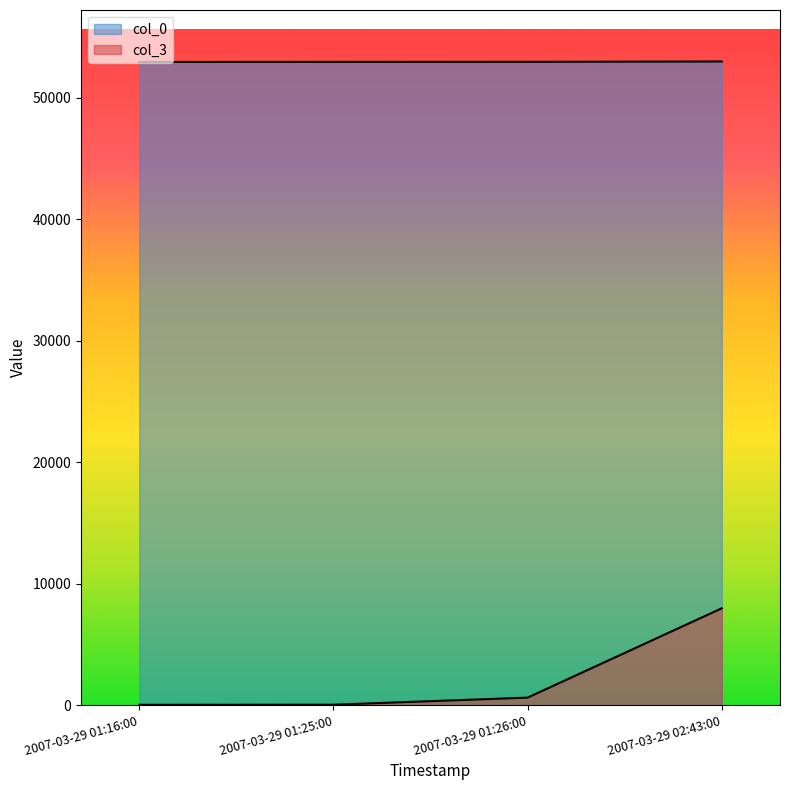

Rank the categories by col_0 value from highest to lowest.

2007-03-29 02:43:00, 2007-03-29 01:26:00, 2007-03-29 01:25:00, 2007-03-29 01:16:00